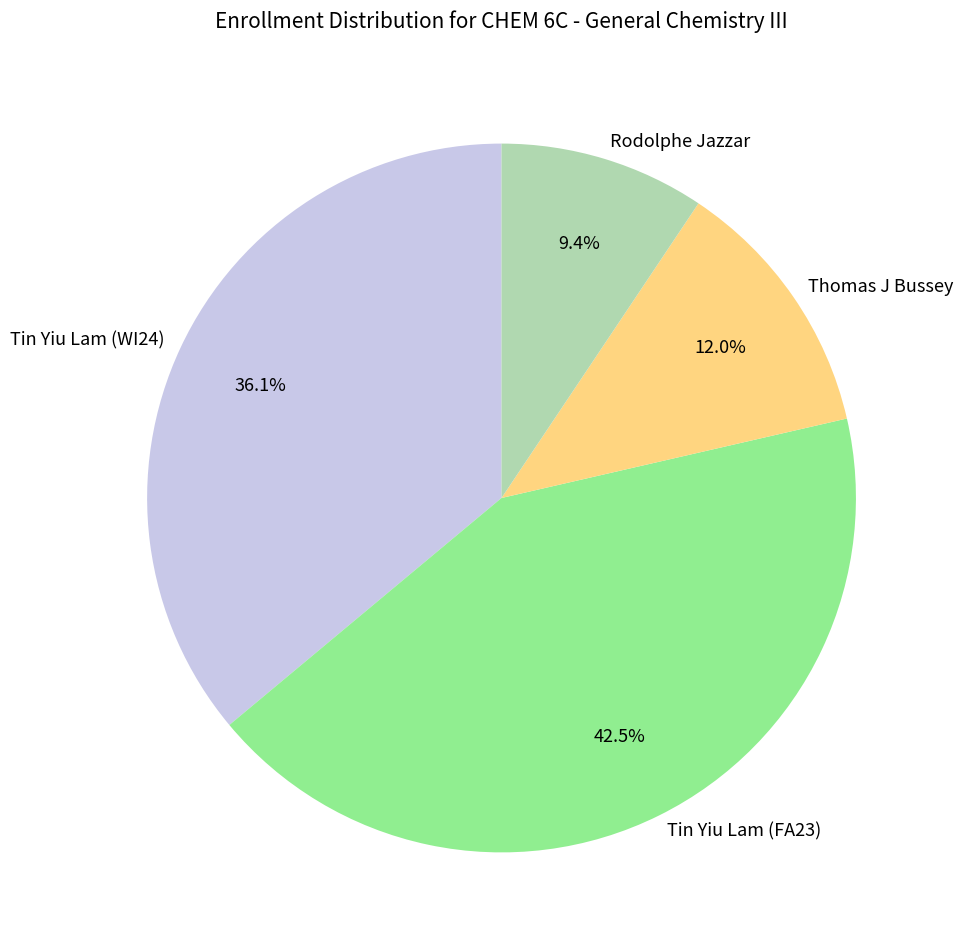

Which category has the biggest portion of the pie?

Tin Yiu Lam (FA23)